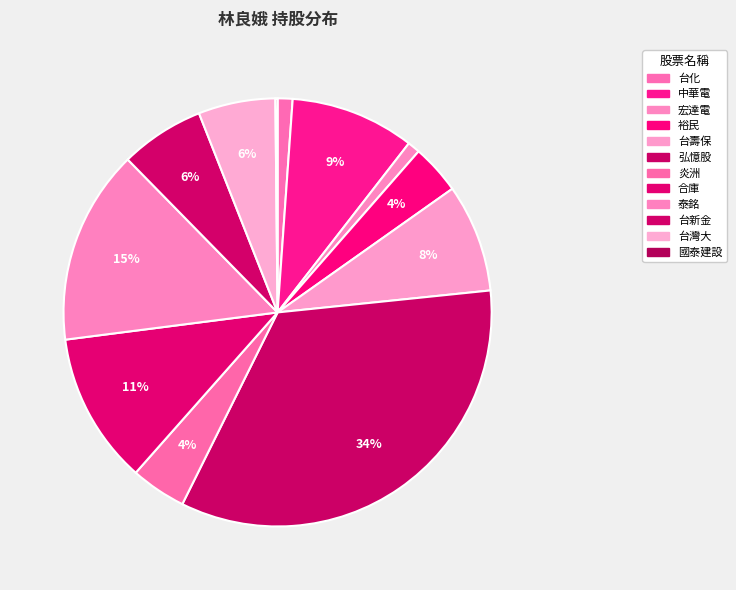

Does 弘憶股 account for over 50% of the chart?

No